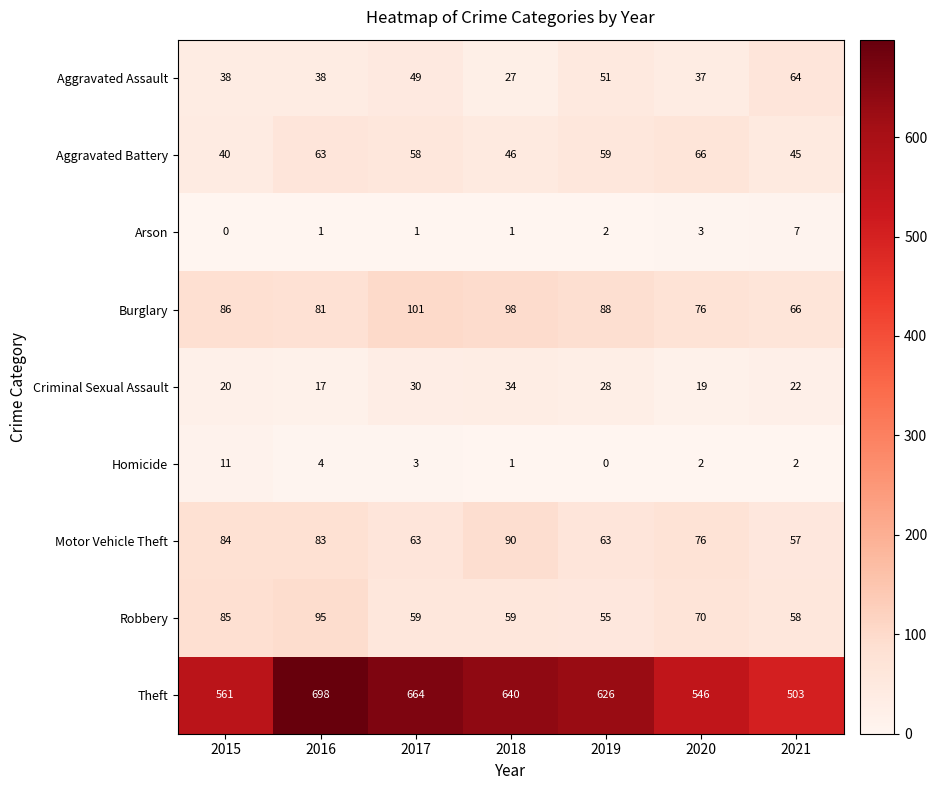

What is the minimum value for Aggravated Assault?

27